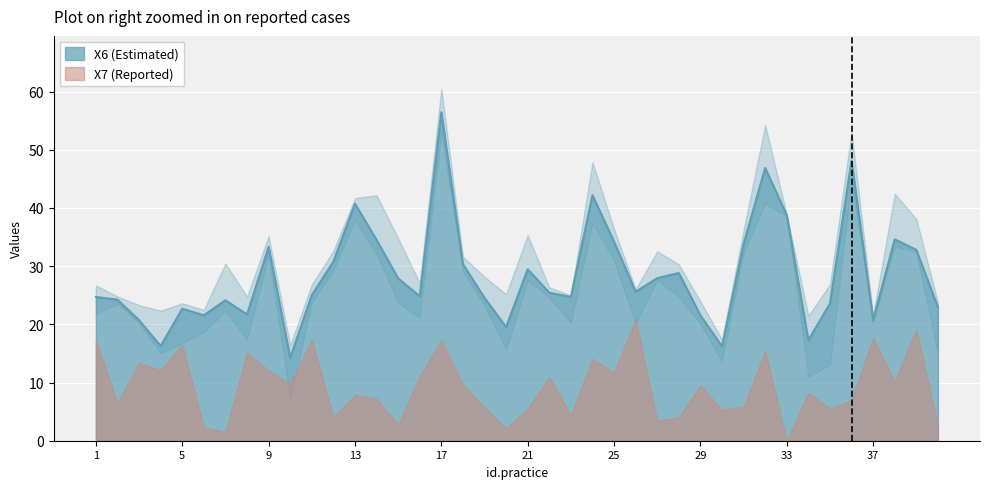

What is the value of the 33rd point from the left?

38.8